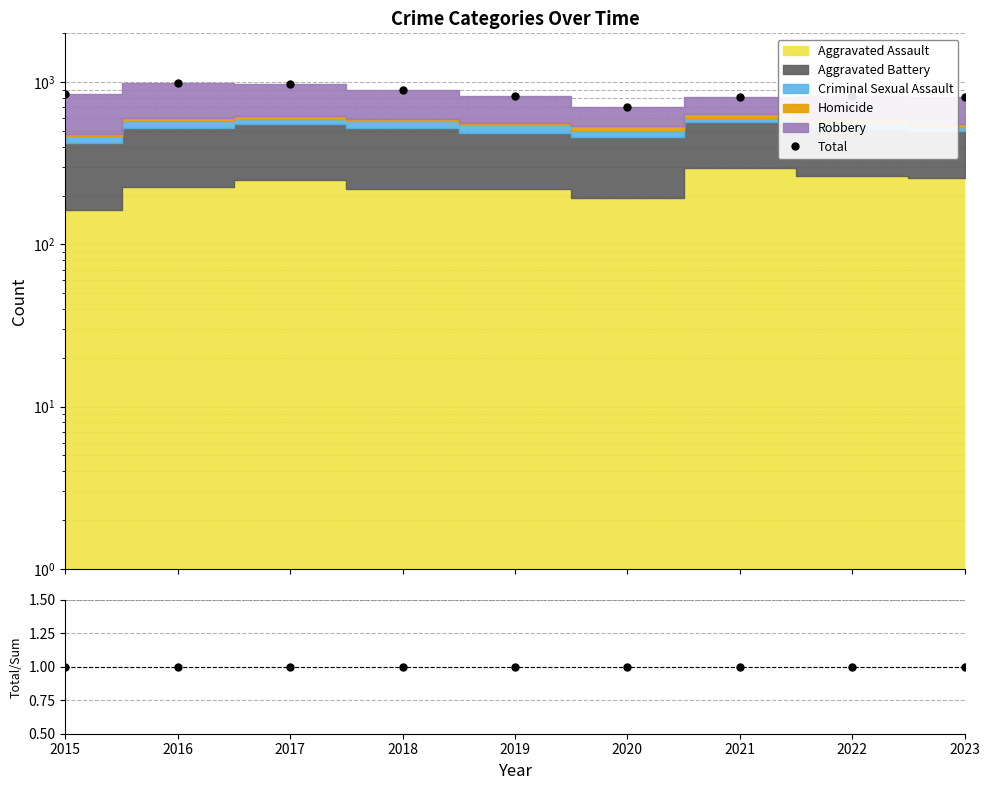

Rank the series by their average value, from highest to lowest.

Total, Total/Sum